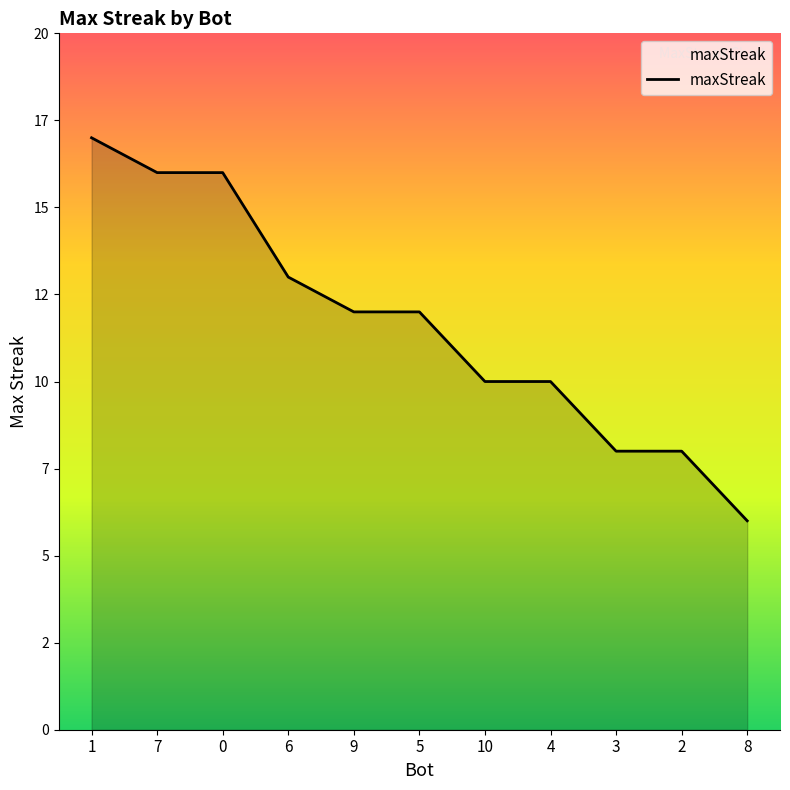

Does the chart have visible grid lines?

No